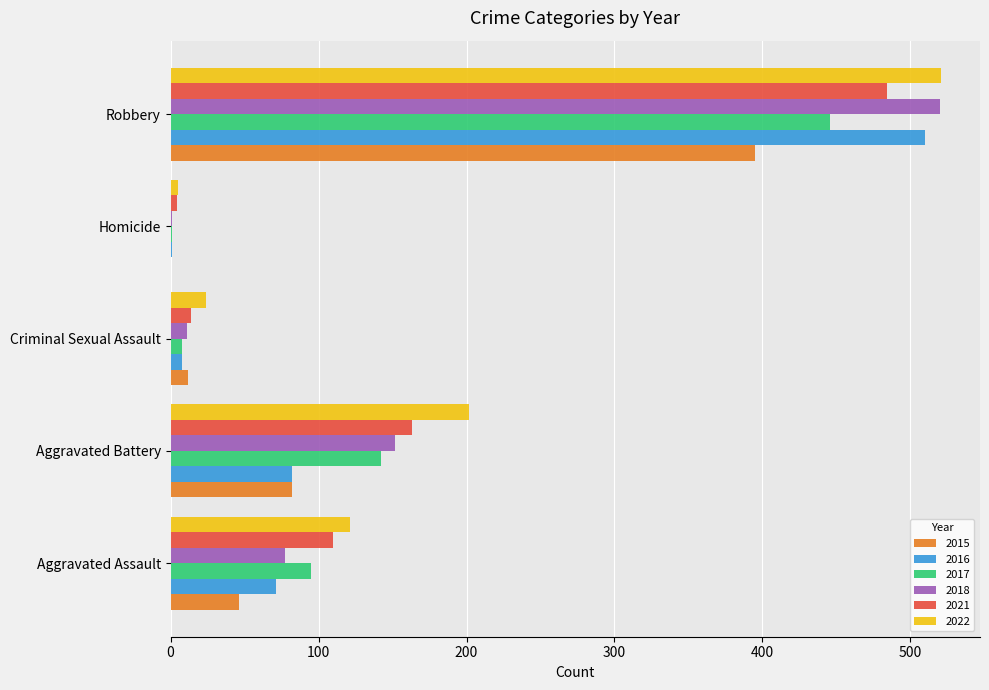

The 2017 series shows 446 at Robbery. True or false?

True